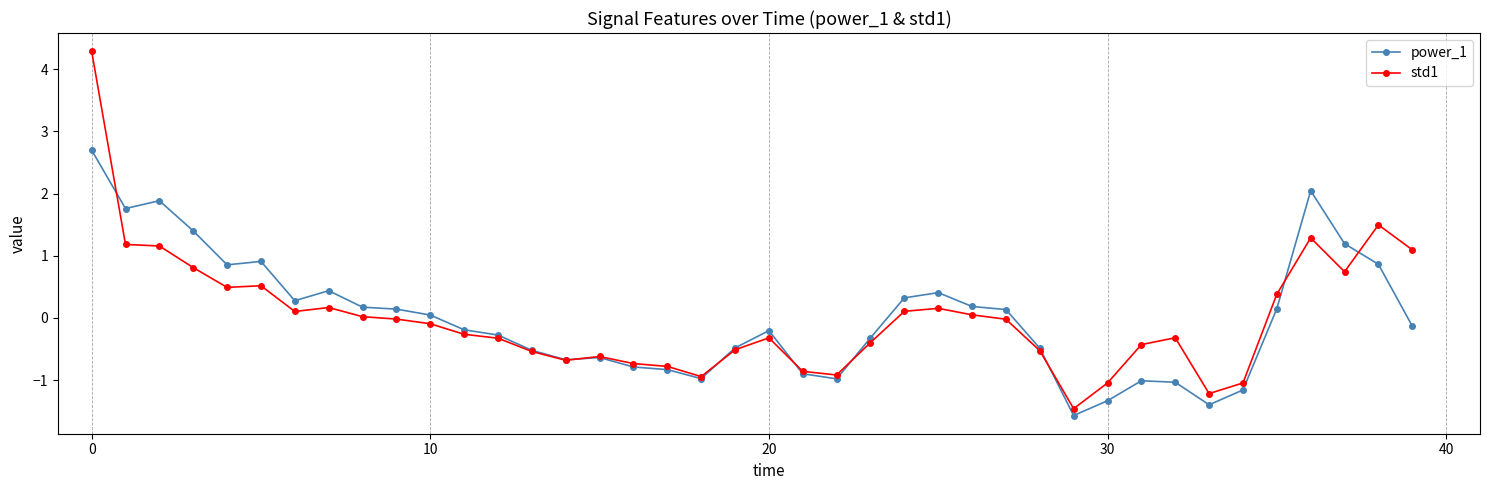

At how many categories does at least one series exceed 0?

20